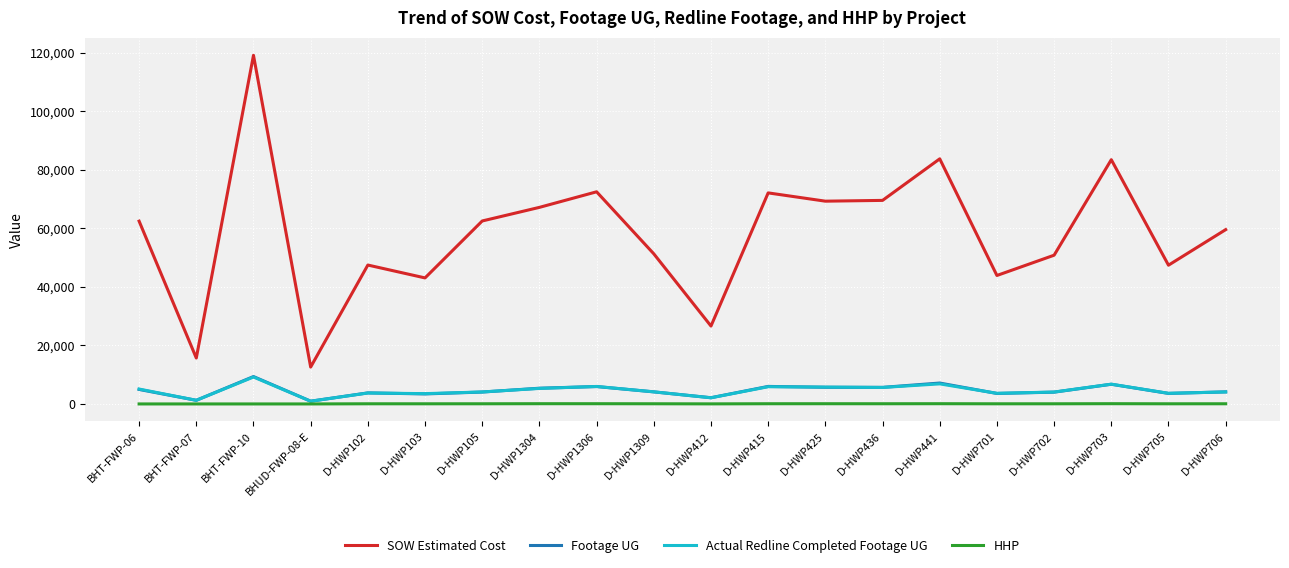

At which category is the sum across all series the highest?

BHT-FWP-10